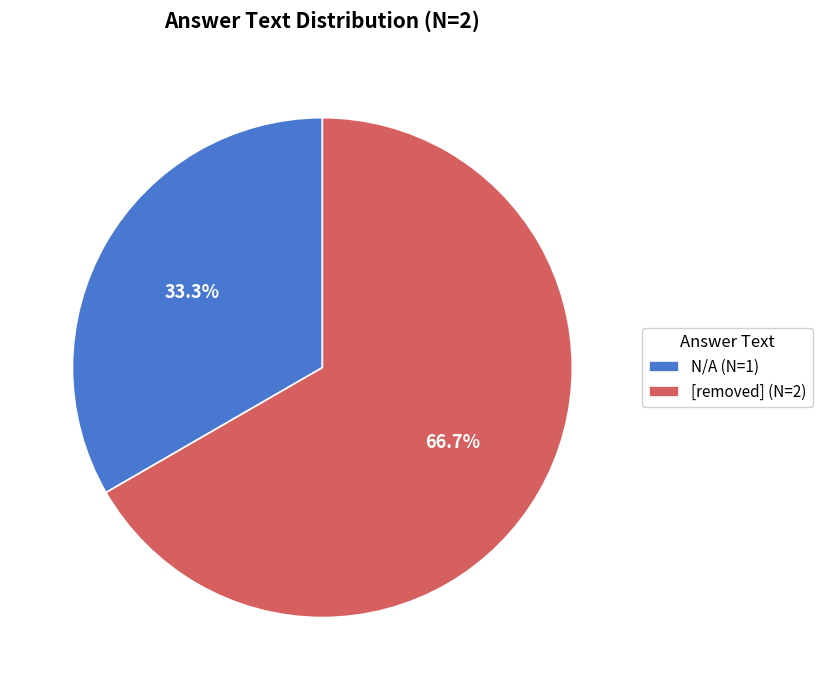

How many slices are in this pie chart?

2